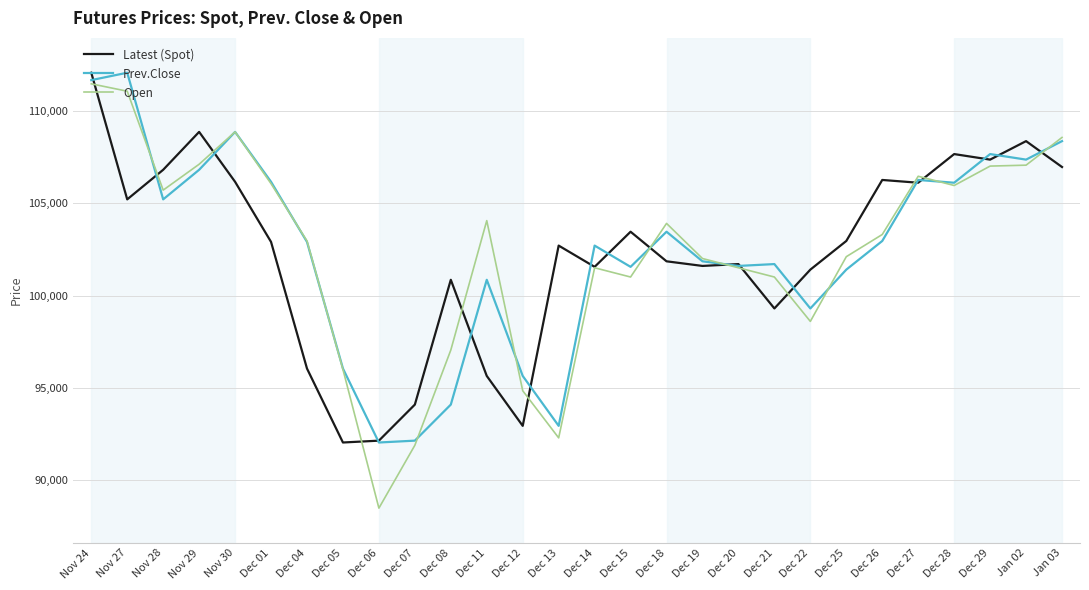

What is the minimum value for Prev.Close?

92050